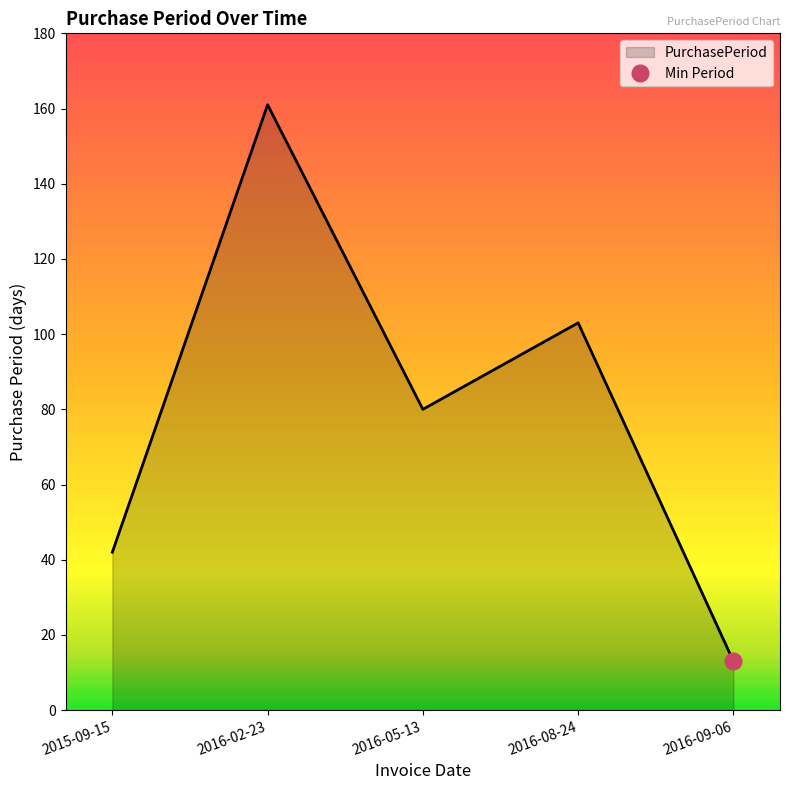

Reading left to right, what are all the values shown in this chart?

42	161	80	103	13